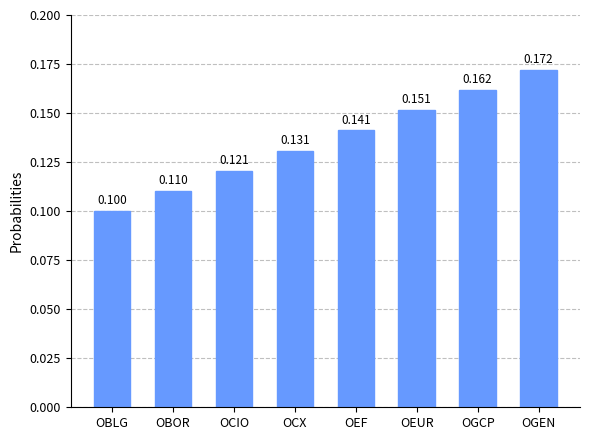

What is the label of the 8th bar from the left?

OGEN